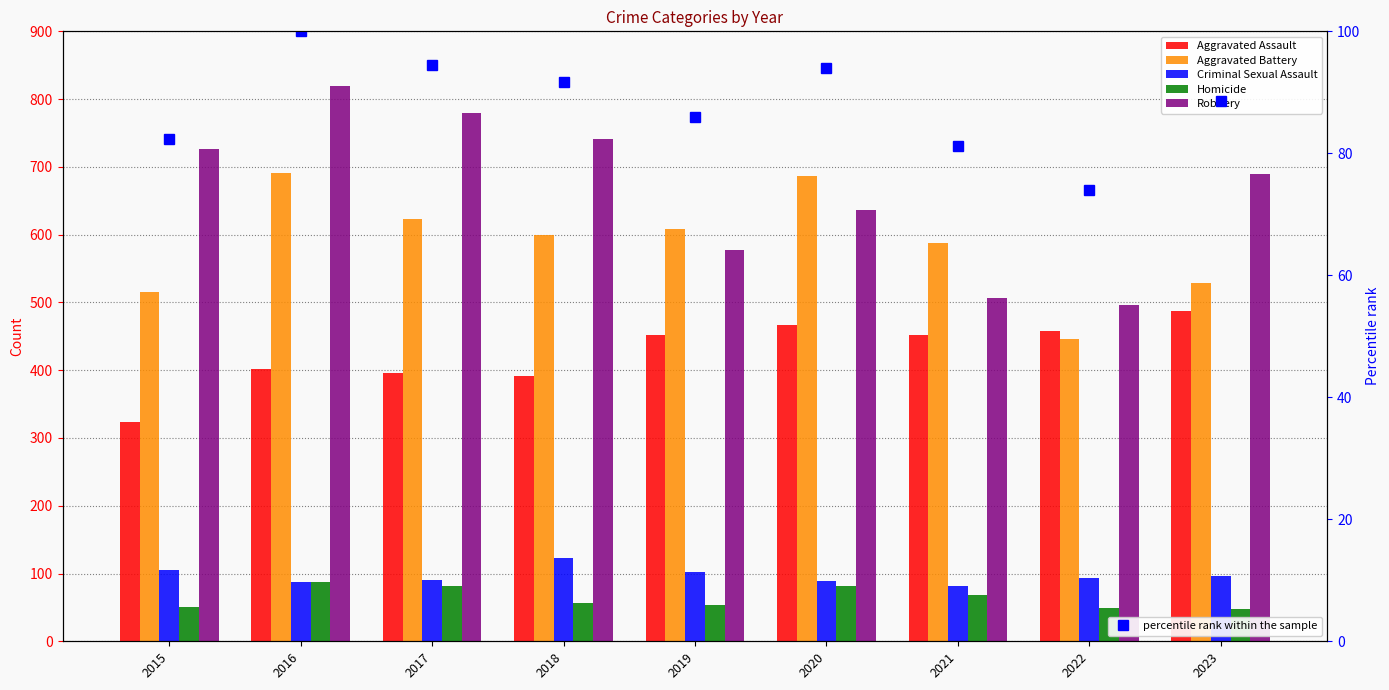

At which category does the chart reach its peak across all series?

2016